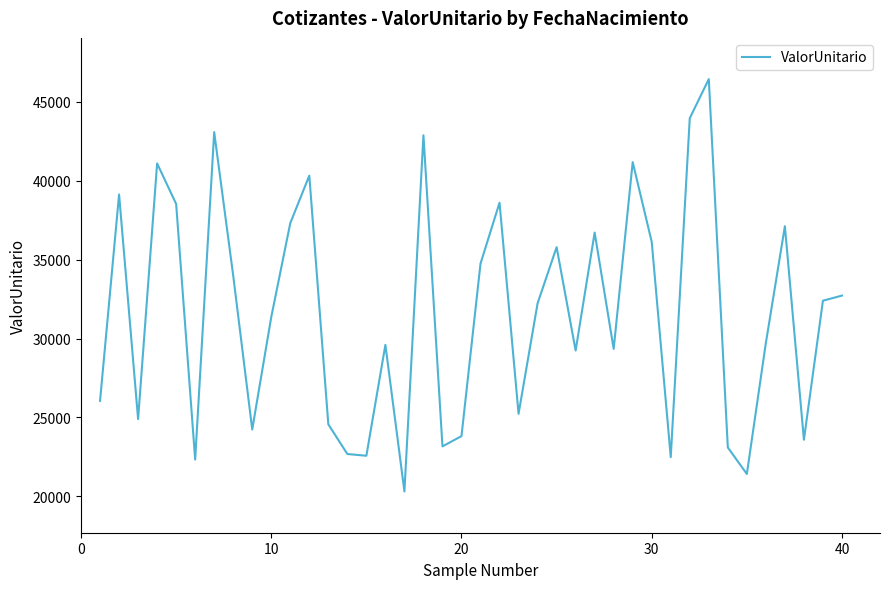

What is the greatest value displayed?

46430.8